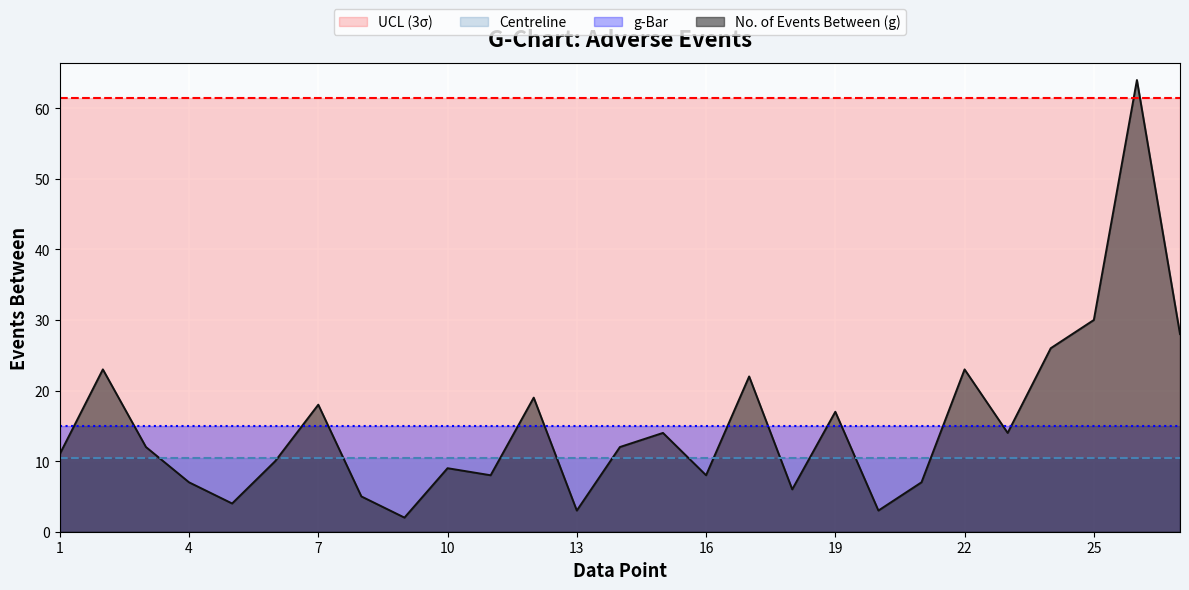

What is the average value of the g-Bar series?

15.0